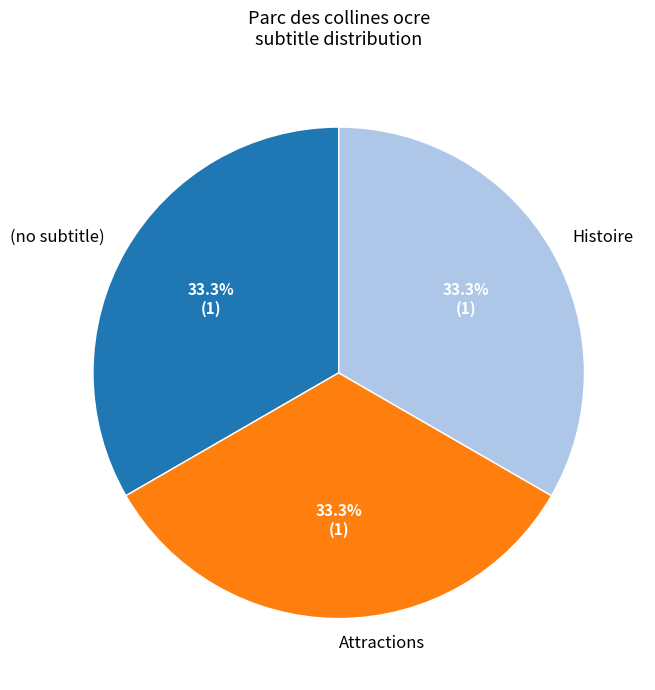

To the nearest percent, what is the combined percentage of Histoire and Attractions?

67%